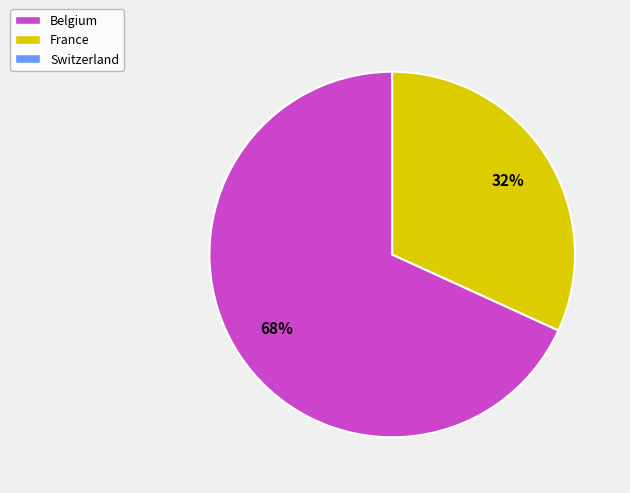

To the nearest percent, what is the difference between the largest and smallest slice percentages?

36%